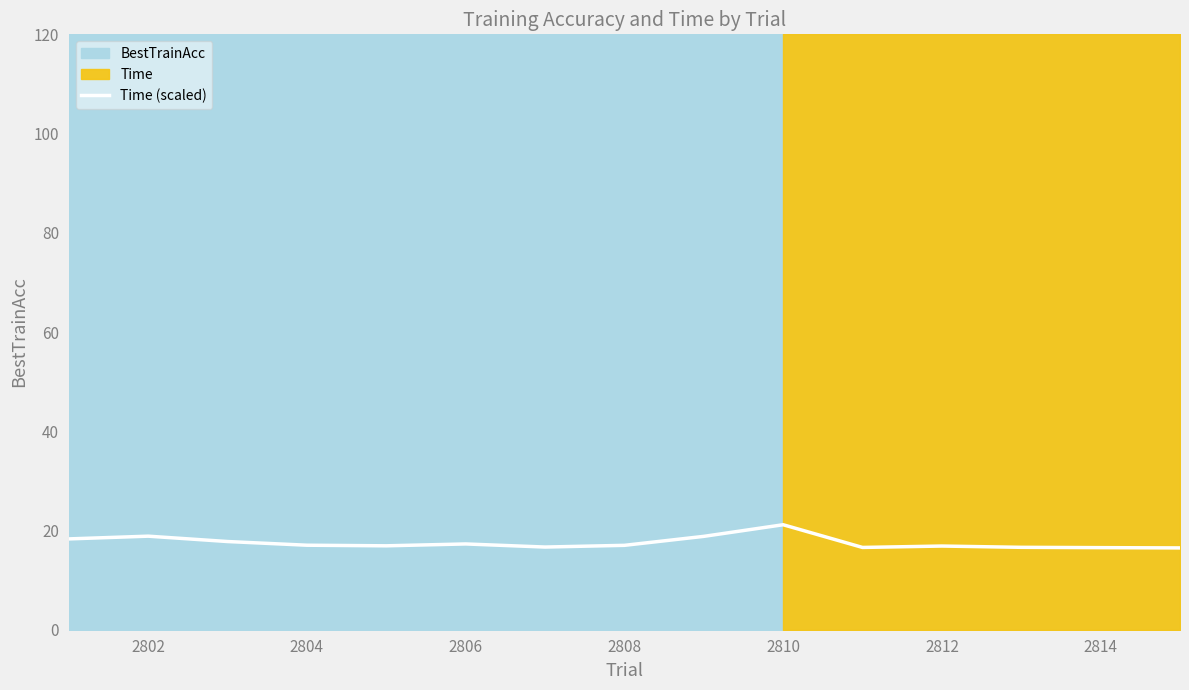

Is it true that Time (scaled) equals 16.5 at 2814?

True